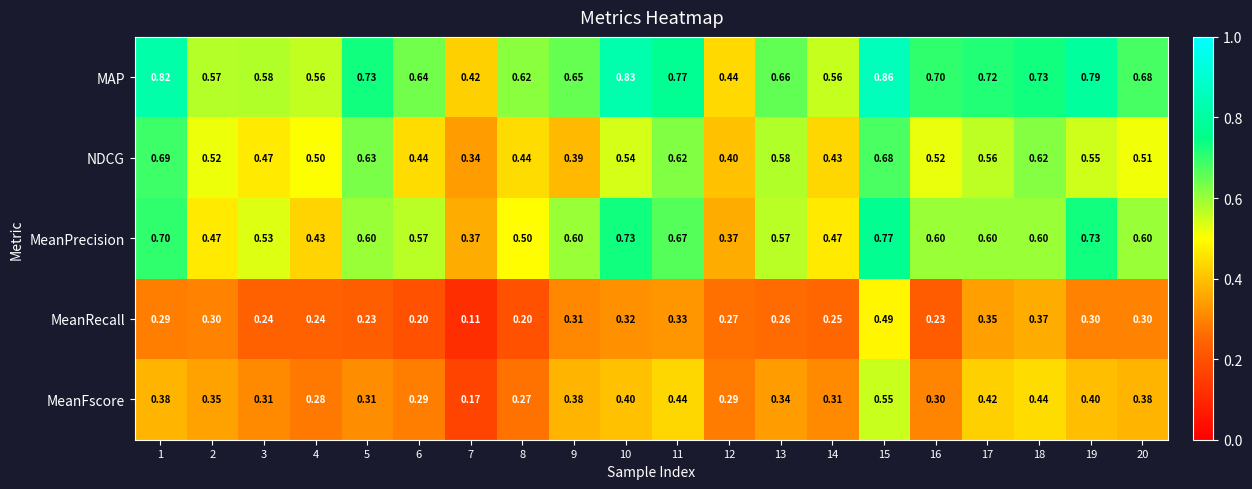

At 13, list the series in order from largest to smallest.

MAP, NDCG, MeanPrecision, MeanFscore, MeanRecall